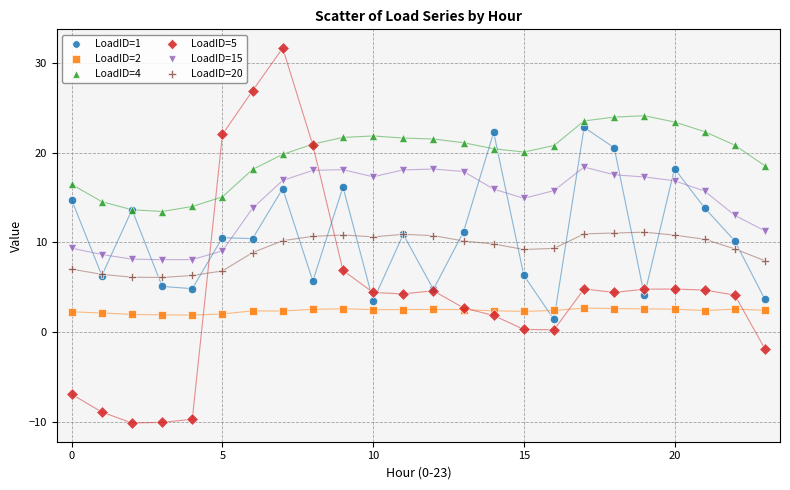

Which series reaches the minimum Y coordinate?

LoadID=5